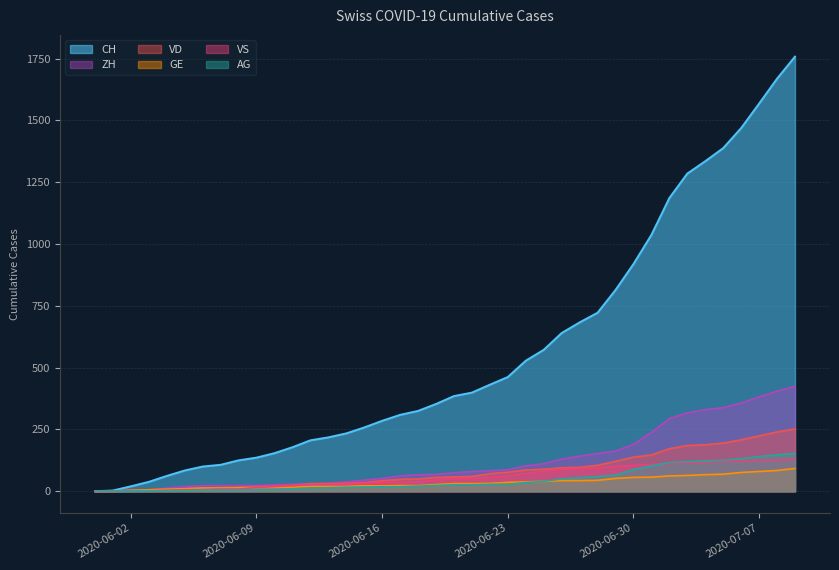

At which category is the sum across all series the highest?

2020-07-09